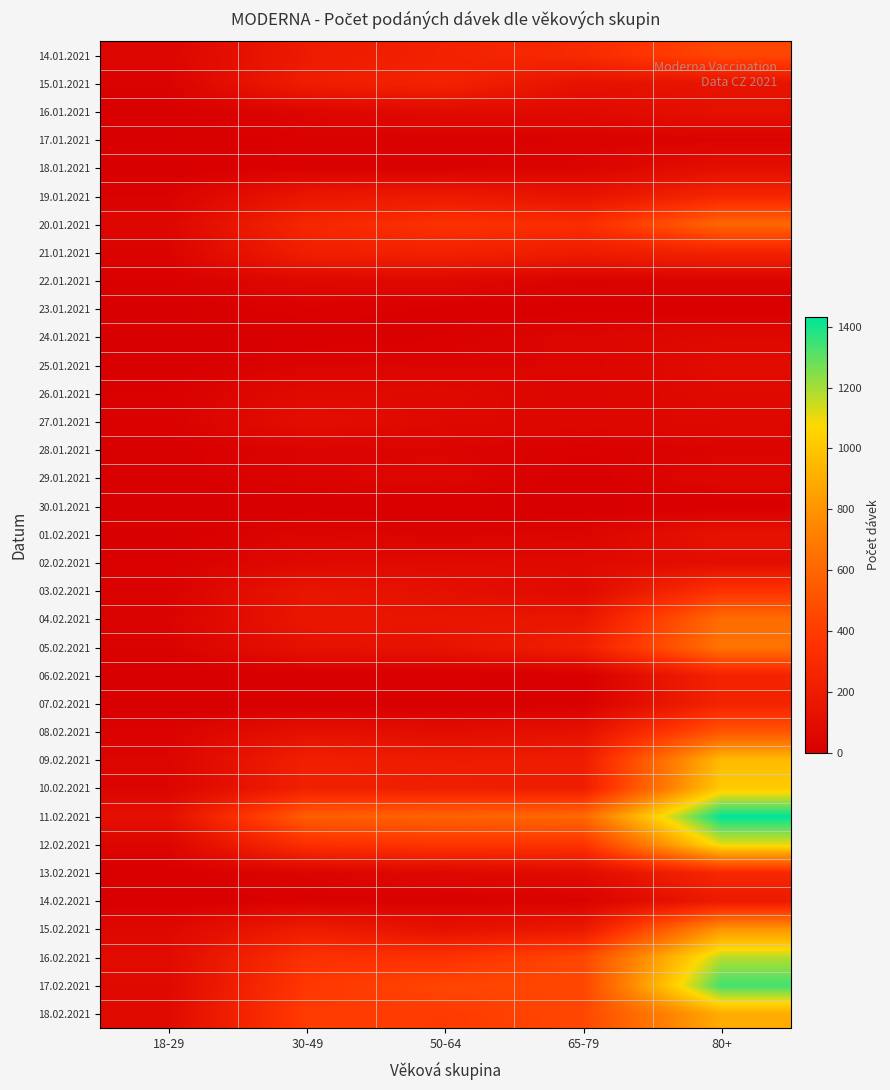

At which category is the sum across all series the highest?

80+